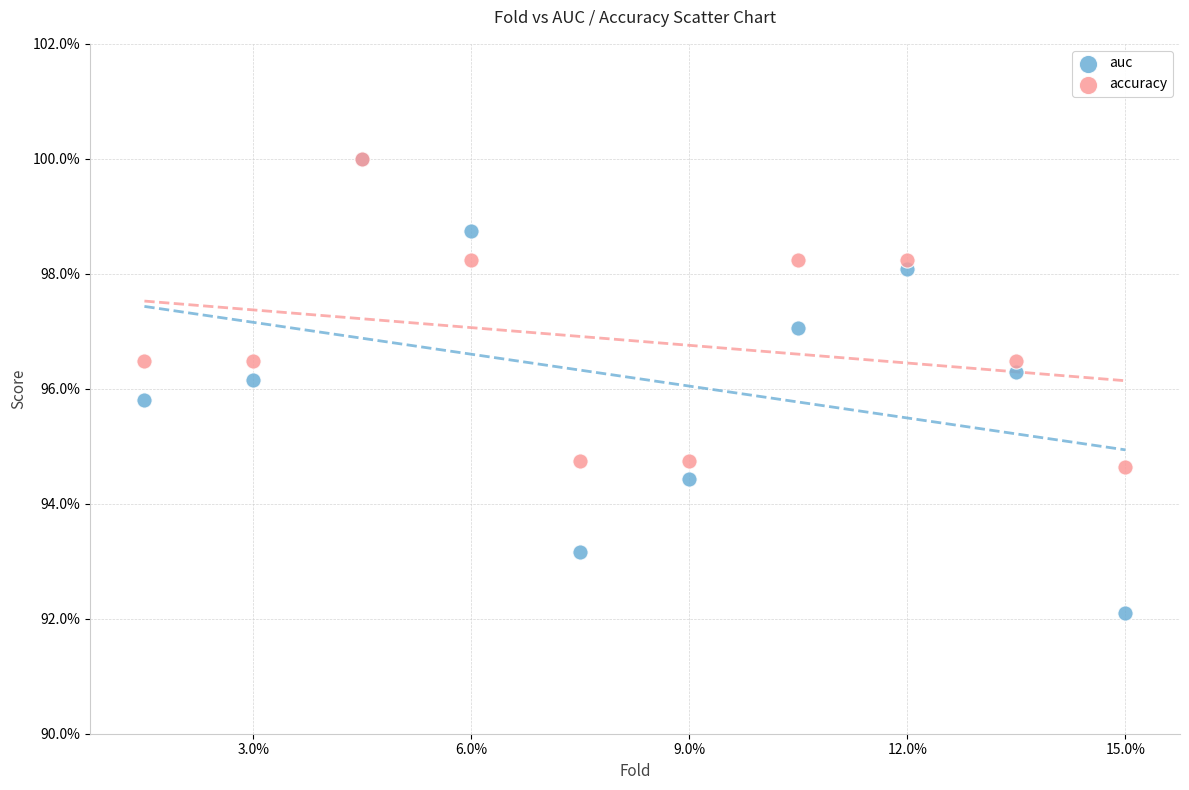

Which series contains the lowest Y value?

auc